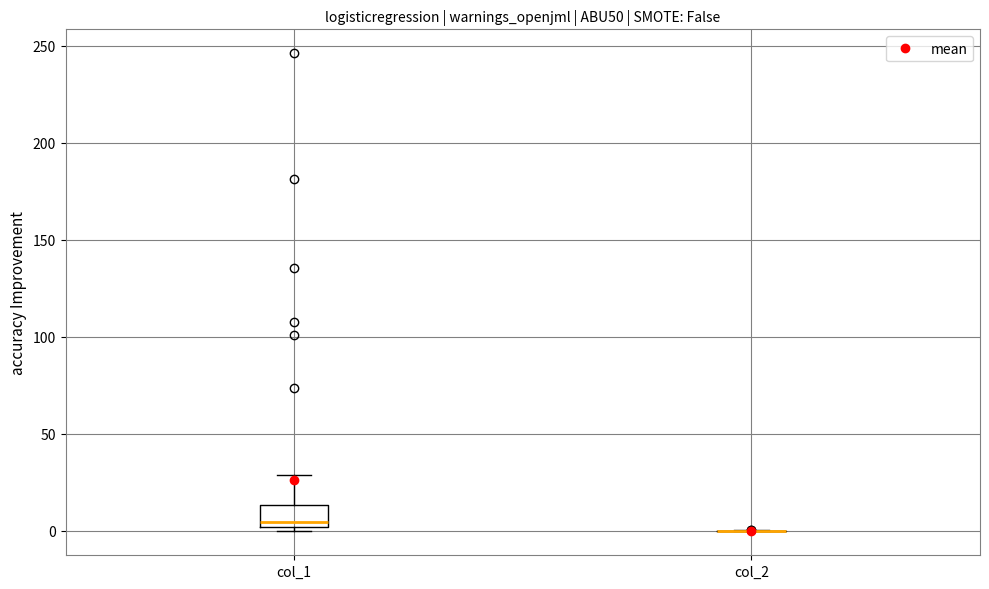

Reading left to right, read every box against the y-axis: the position of its median line, the range the box covers, and the ends of its whiskers. The values are not printed on the chart, so give them approximately, as read against the axis.

col_1: median 5, box 0 to 15, whiskers 0 (just below the box's lower edge) to 30
col_2: box collapsed to a line at 0, whiskers 0 to 0